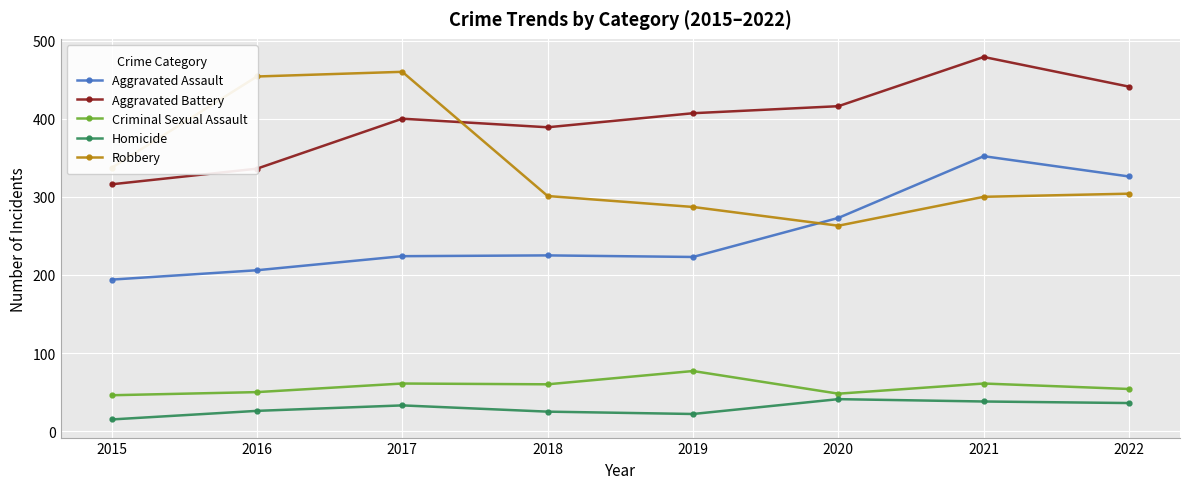

True or false: Homicide and Criminal Sexual Assault intersect in this chart.

False